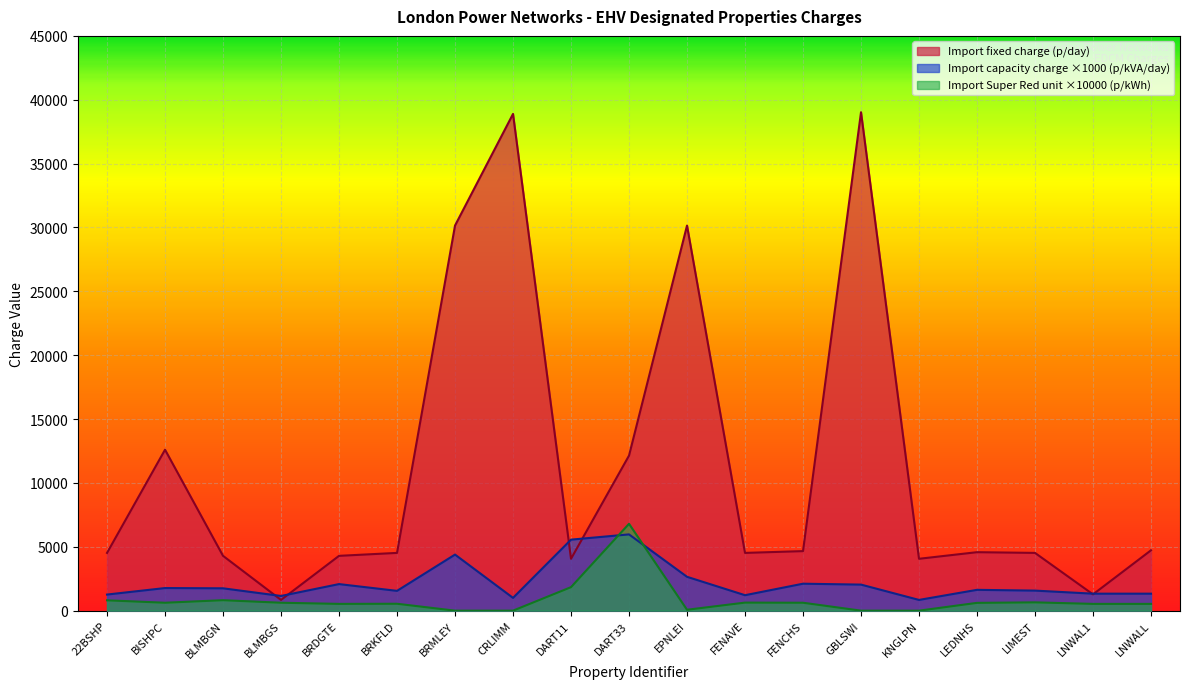

Does the chart display data point markers on the line(s)?

No